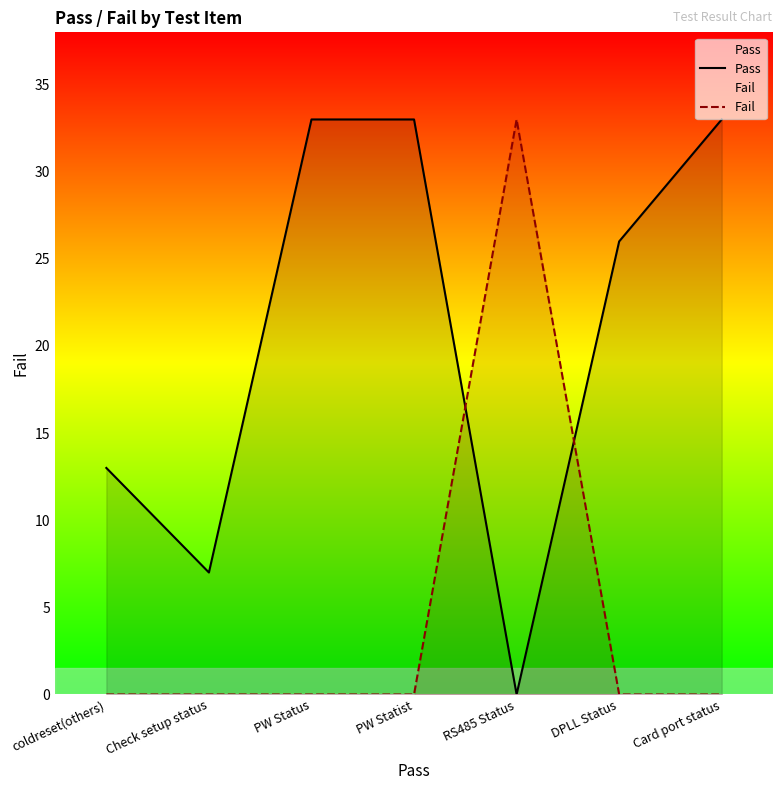

What is the label of the 1st point from the right?

Card port status